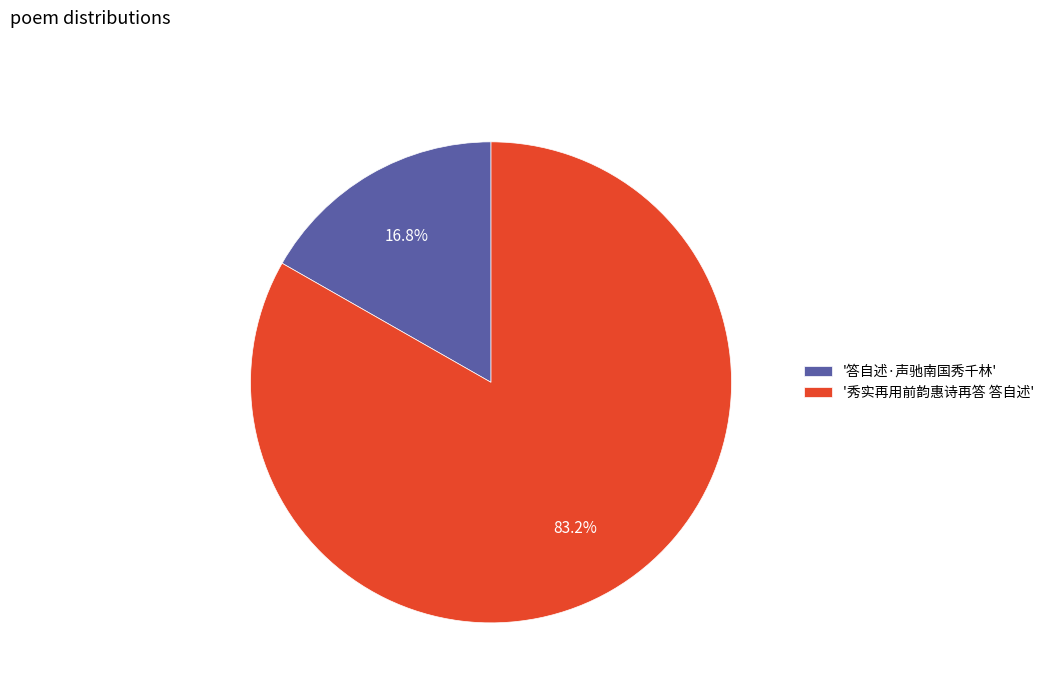

Which slice is the smallest?

'答自述·声驰南国秀千林'